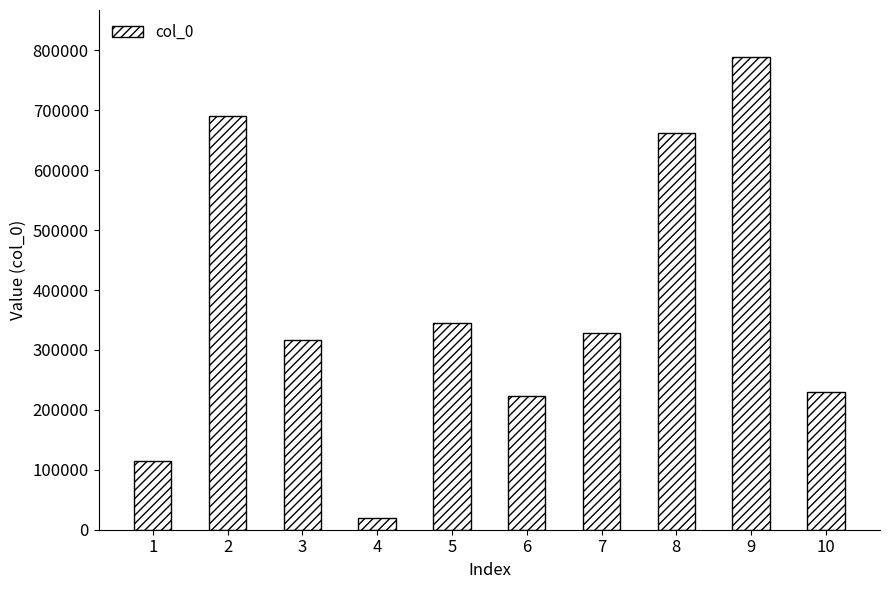

What is the greatest value displayed?

788523